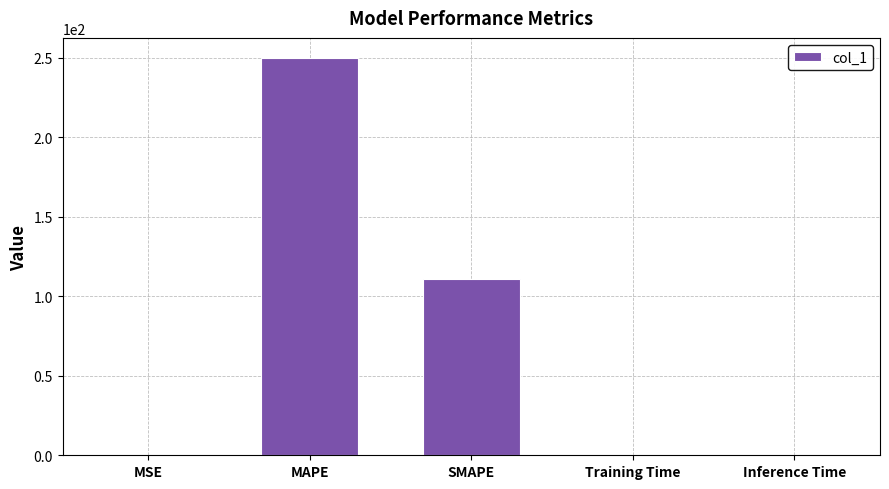

Are the bars grouped side by side (vs. stacked)?

No